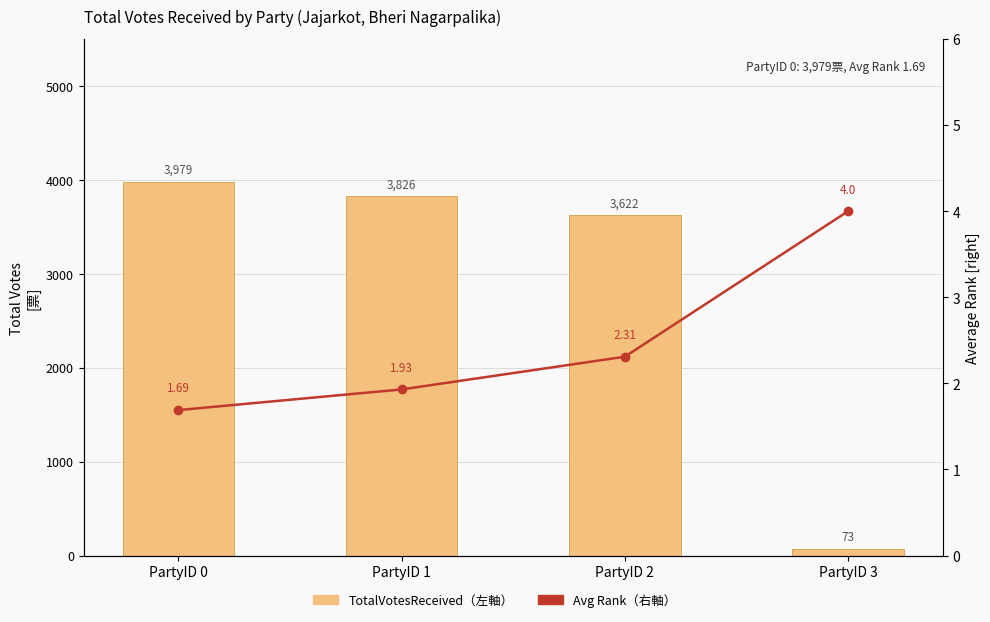

What is the difference between the maximum and minimum values in the TotalVotesReceived (left) series?

3906.0